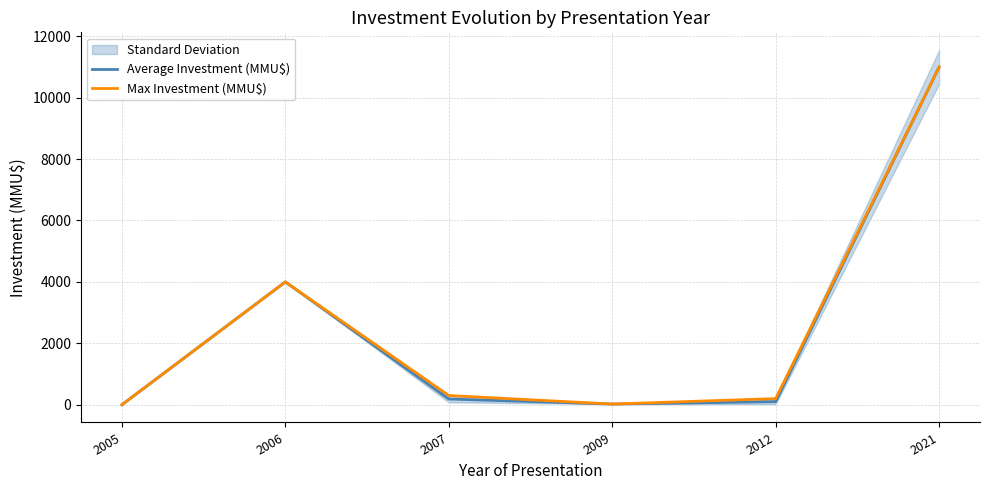

Rank the series by their maximum value, from lowest to highest.

Average Investment (MMU$), Max Investment (MMU$)